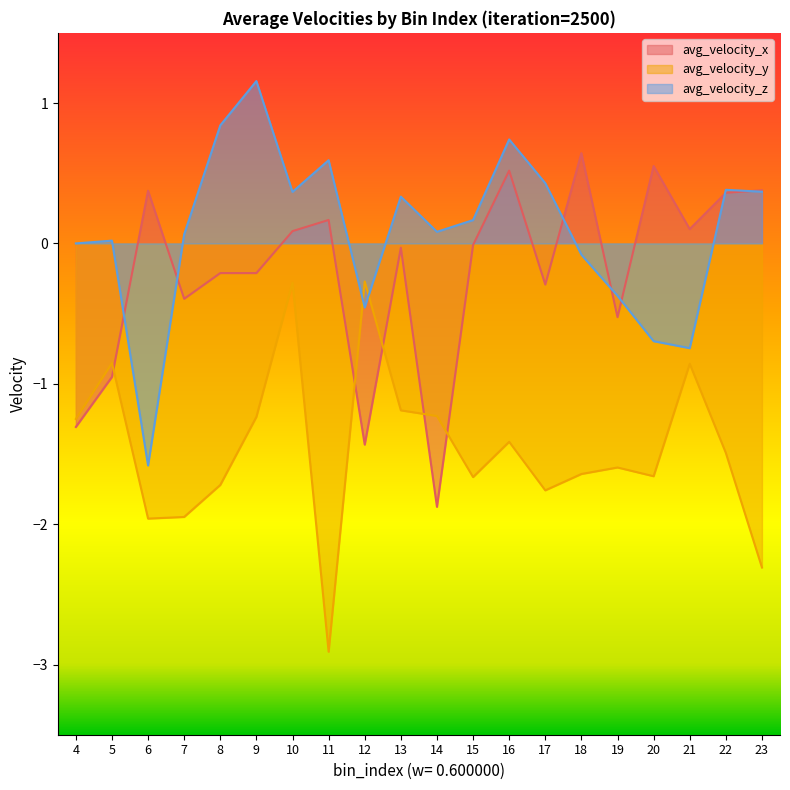

In avg_velocity_y, how many points are lower than both neighbors (excluding endpoints)?

5